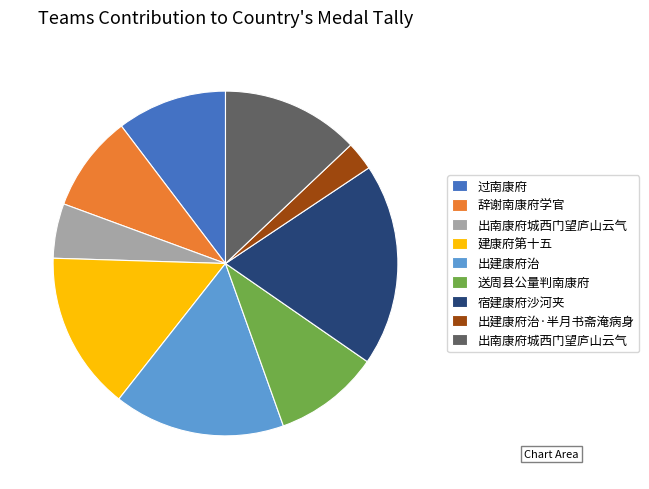

Is there a majority slice in this chart?

No